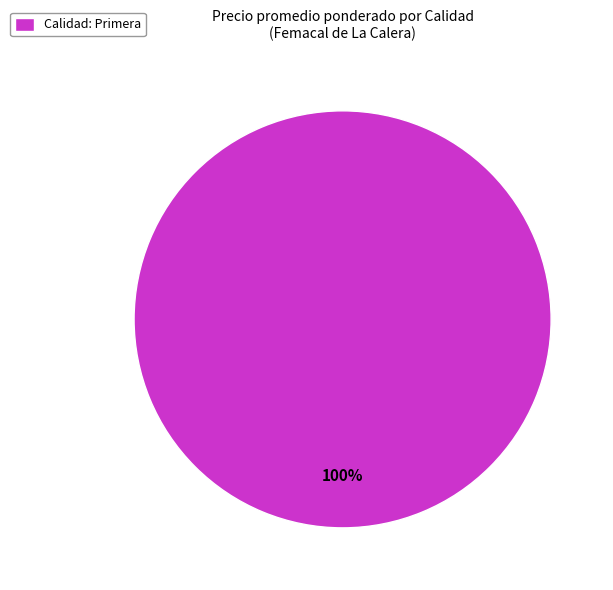

The Calidad: Primera slice represents 100% of the pie. True or false?

True